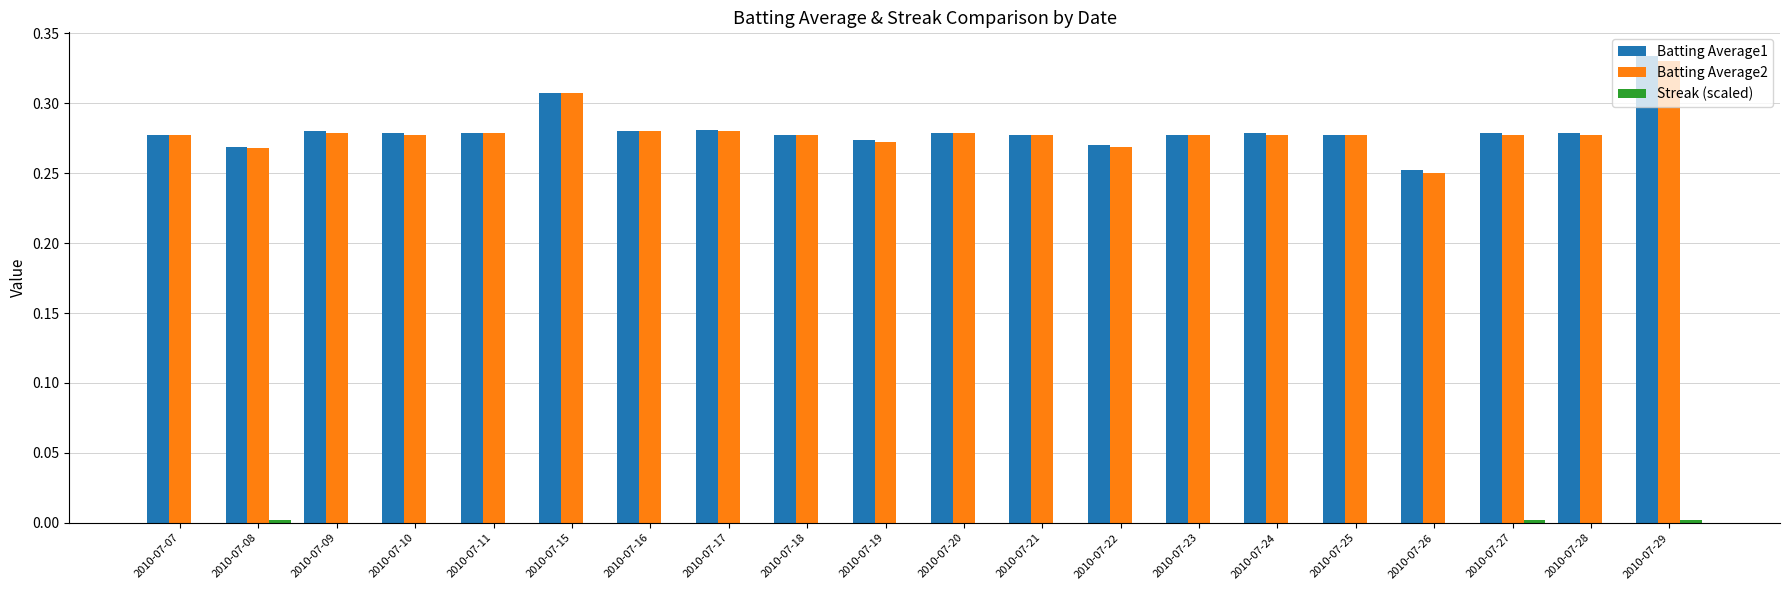

Which label corresponds to the largest value in the chart?

2010-07-29